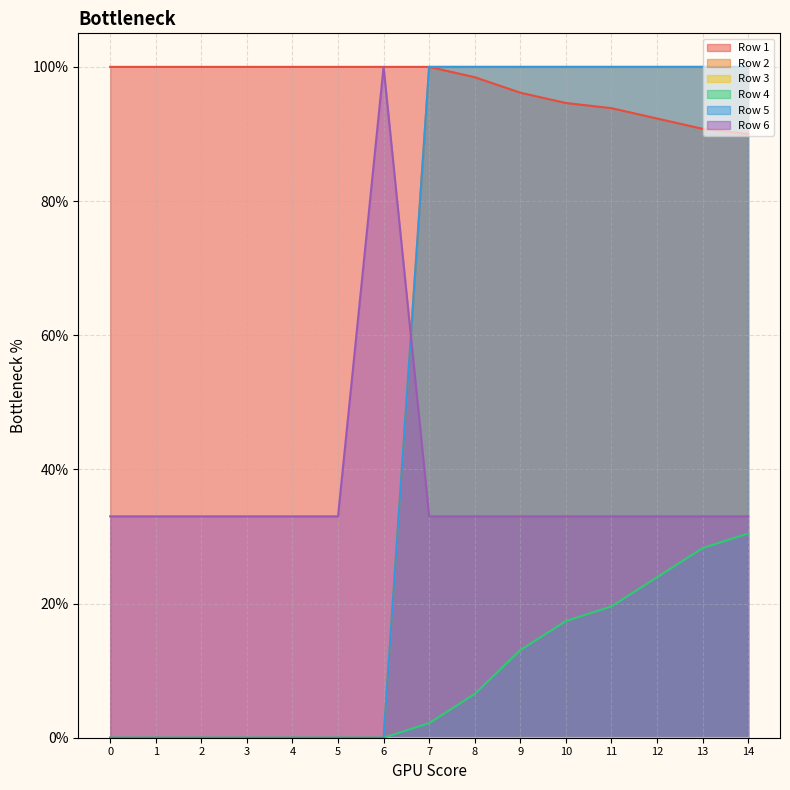

How many categories are shown in the chart?

15